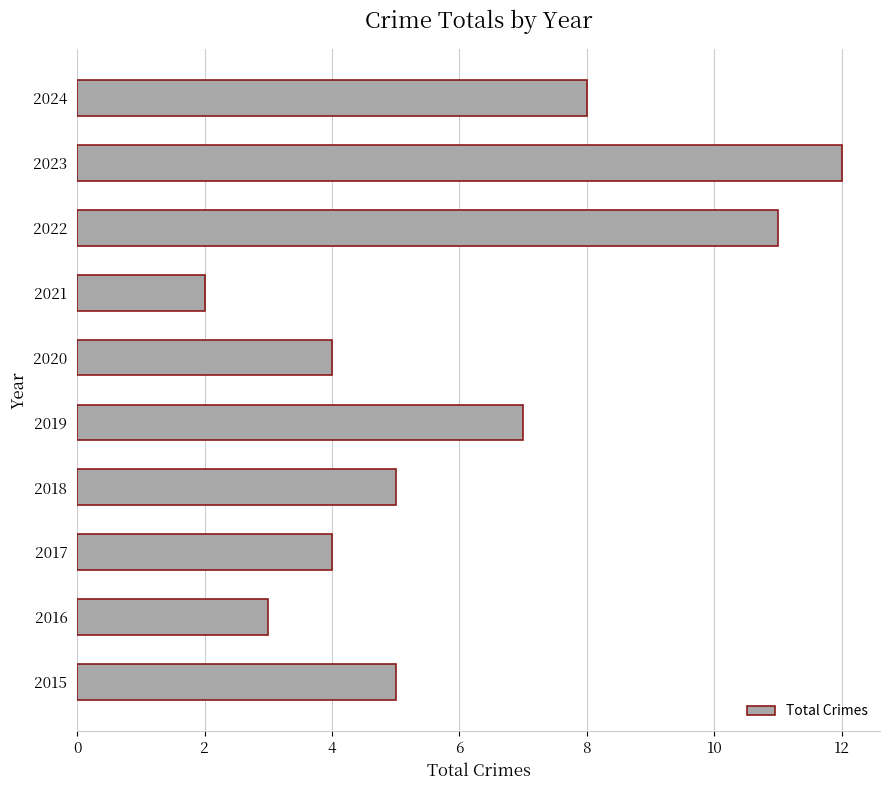

What is the average value?

6